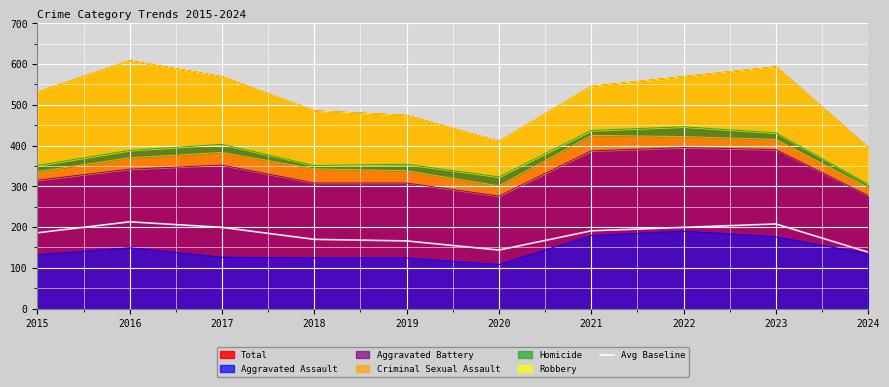

What is the difference between the second highest and second lowest values?

64.0